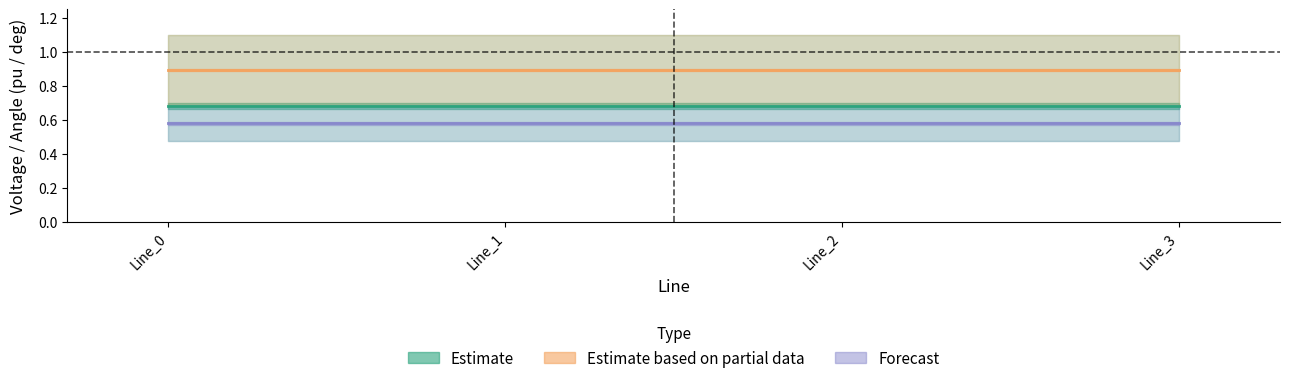

True or false: Estimate based on partial data and Forecast cross at least once.

False